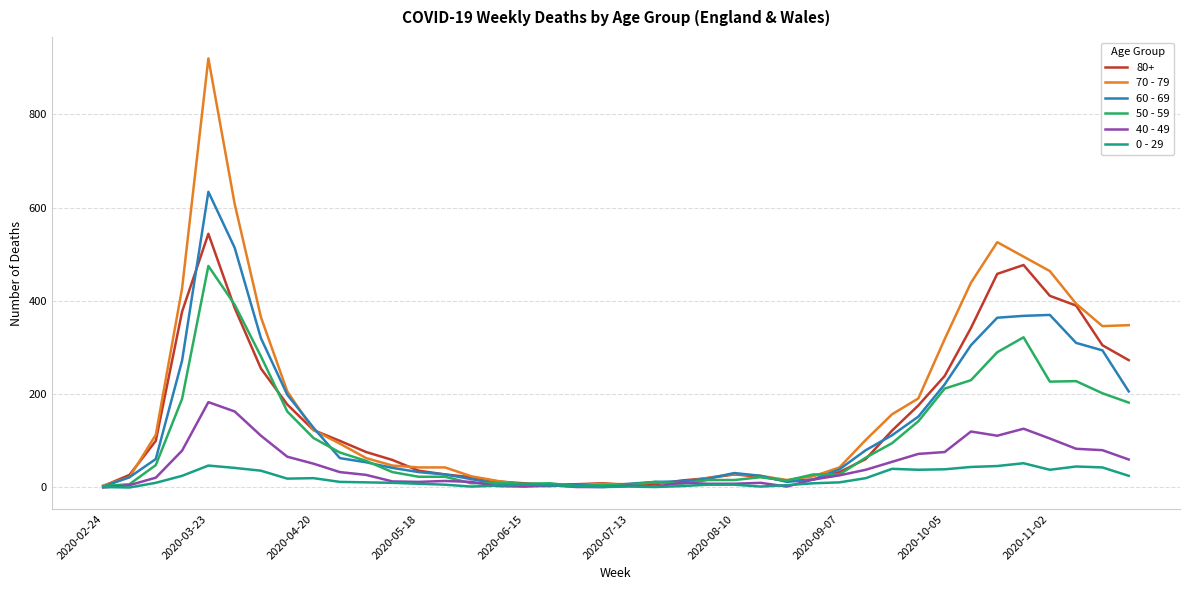

What is the difference between the maximum and minimum values in the 70 - 79 series?

916